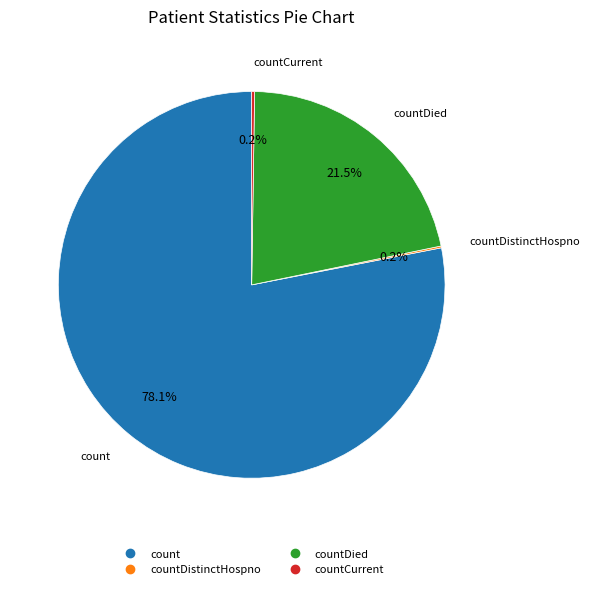

Is there a majority slice in this chart?

Yes